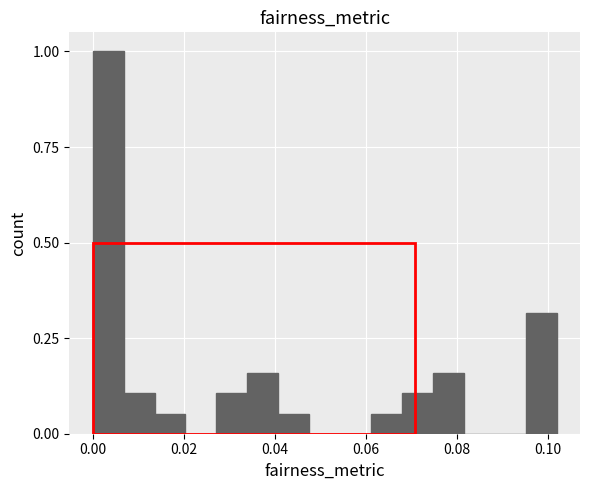

Read against the x-axis, roughly where is the centre of the tallest bar?

0.004